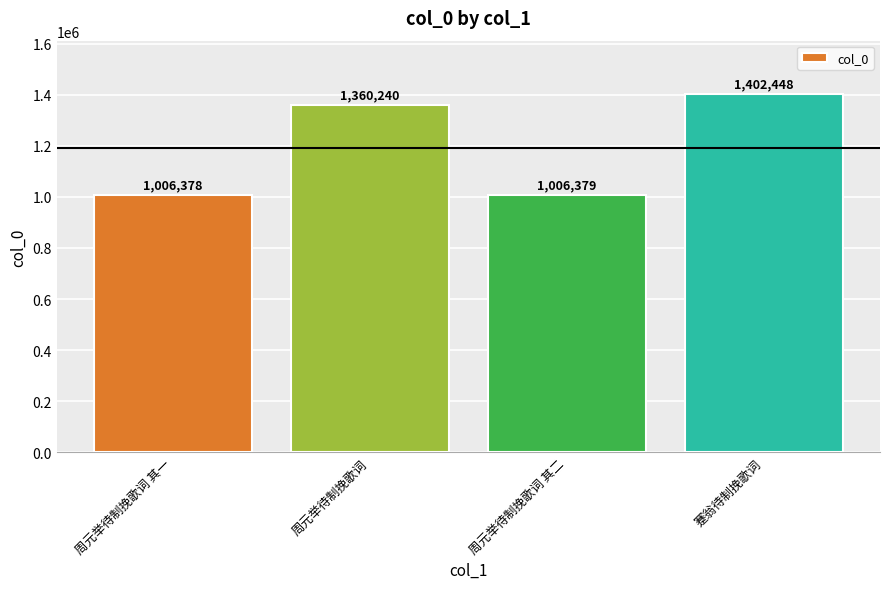

List the labels in order of value, largest first.

蹇翁待制挽歌词, 周元举待制挽歌词, 周元举待制挽歌词 其二, 周元举待制挽歌词 其一